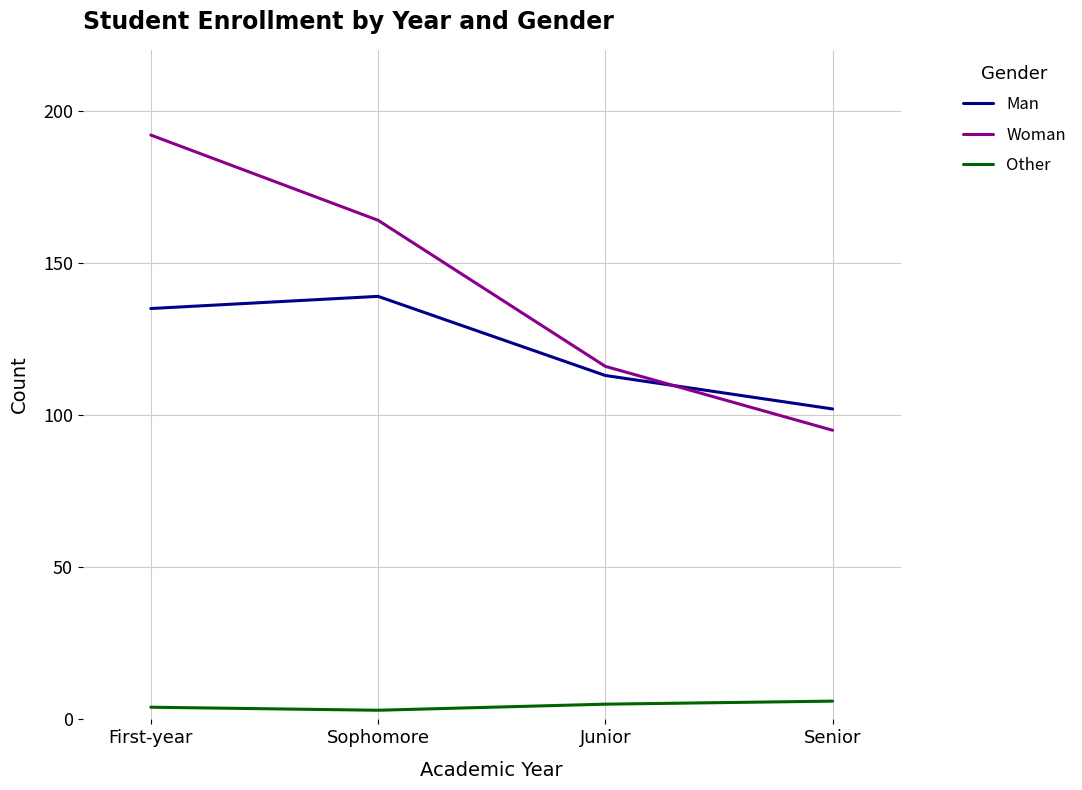

How many lines are shown in the chart?

3